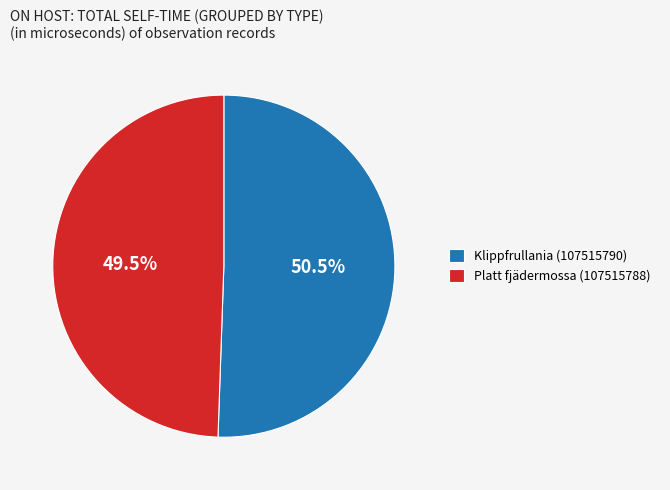

Rank the categories by value from highest to lowest.

Klippfrullania (107515790), Platt fjädermossa (107515788)